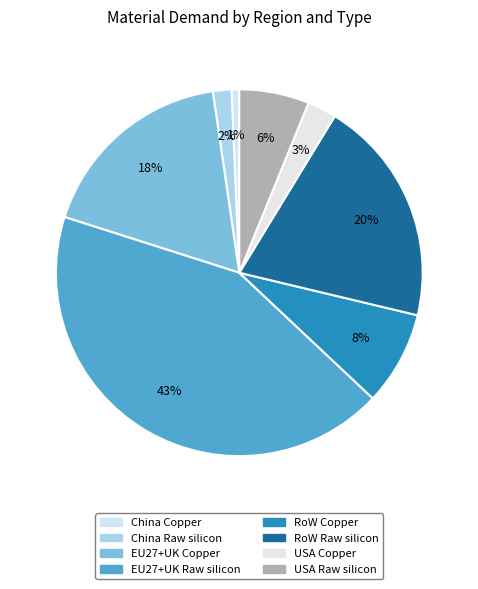

How many segments does this pie chart have?

8